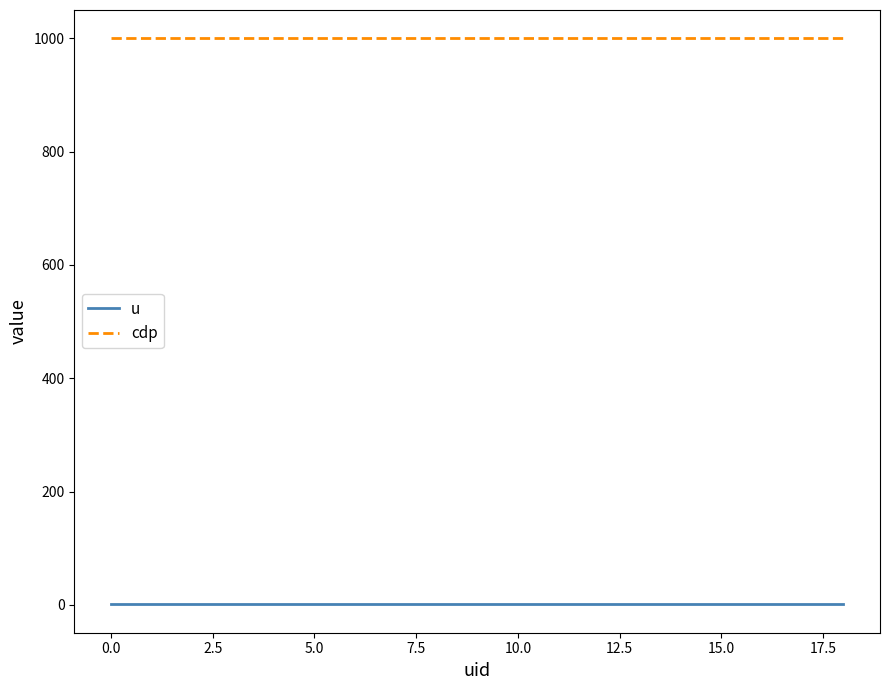

Rank the series by their maximum value, from highest to lowest.

cdp, u